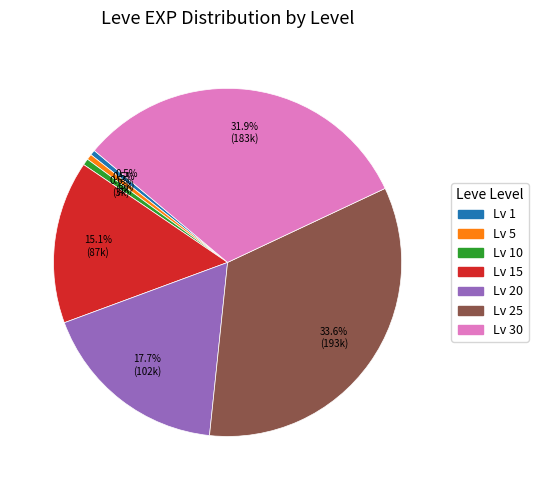

Does any single category account for the majority?

No